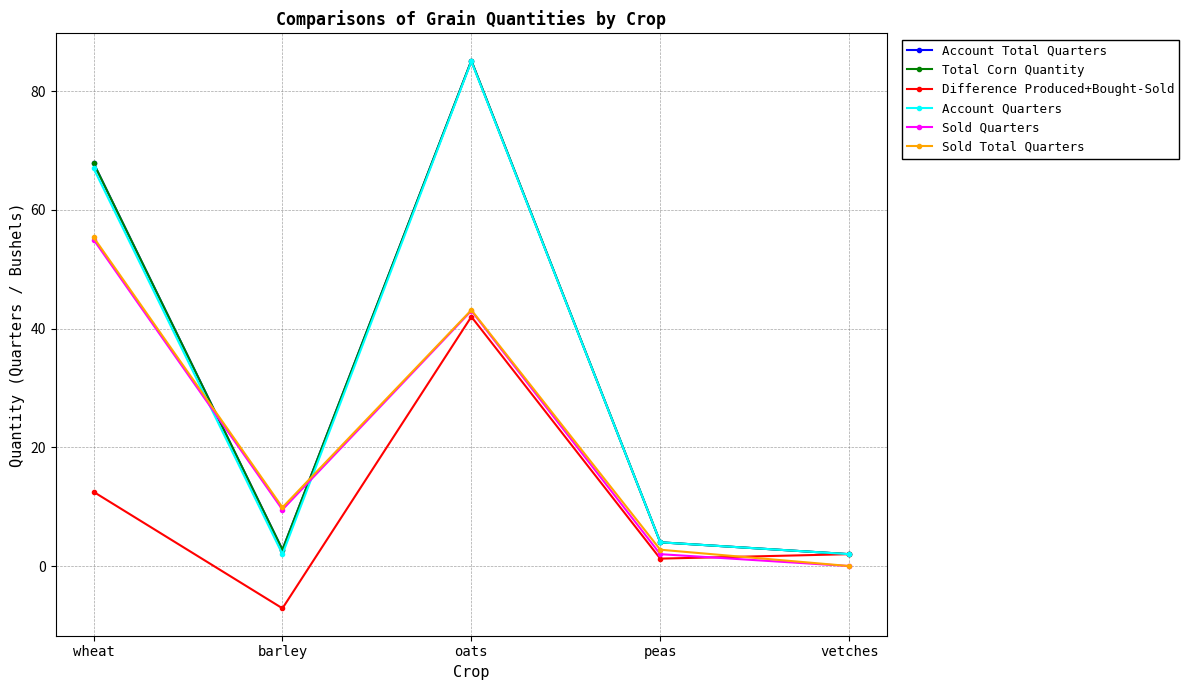

True or false: Account Total Quarters and Total Corn Quantity cross at least once.

False